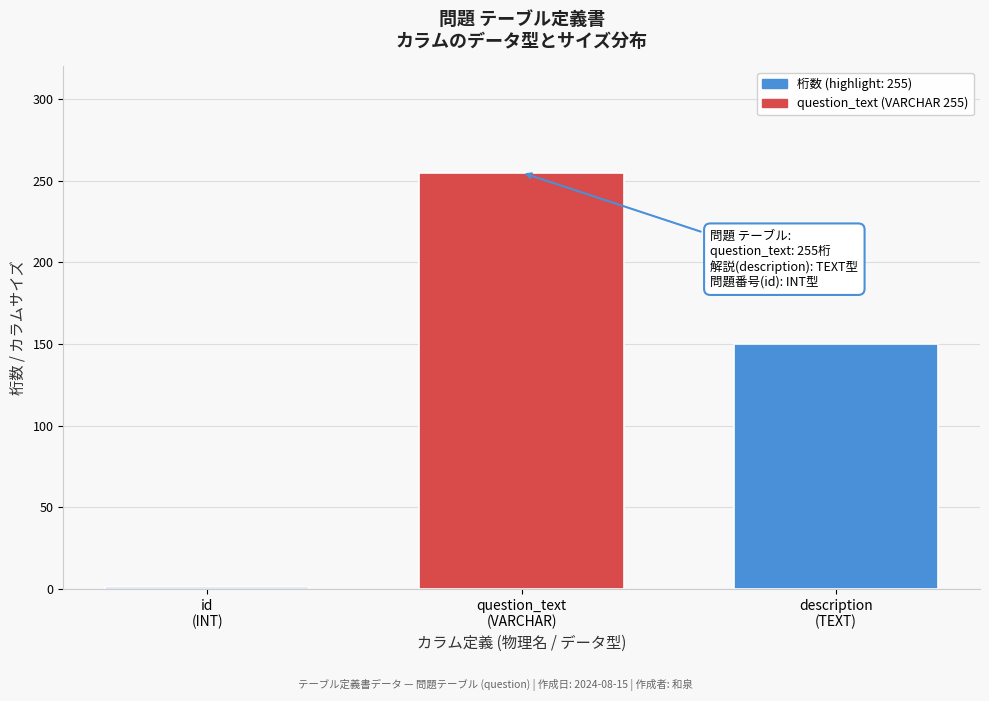

Reading left to right, extract all data points from this chart.

1	255	150